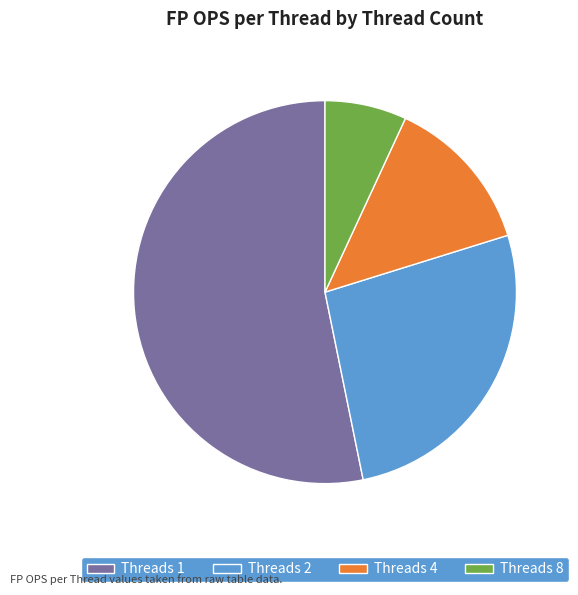

How many slices are in this pie chart?

4